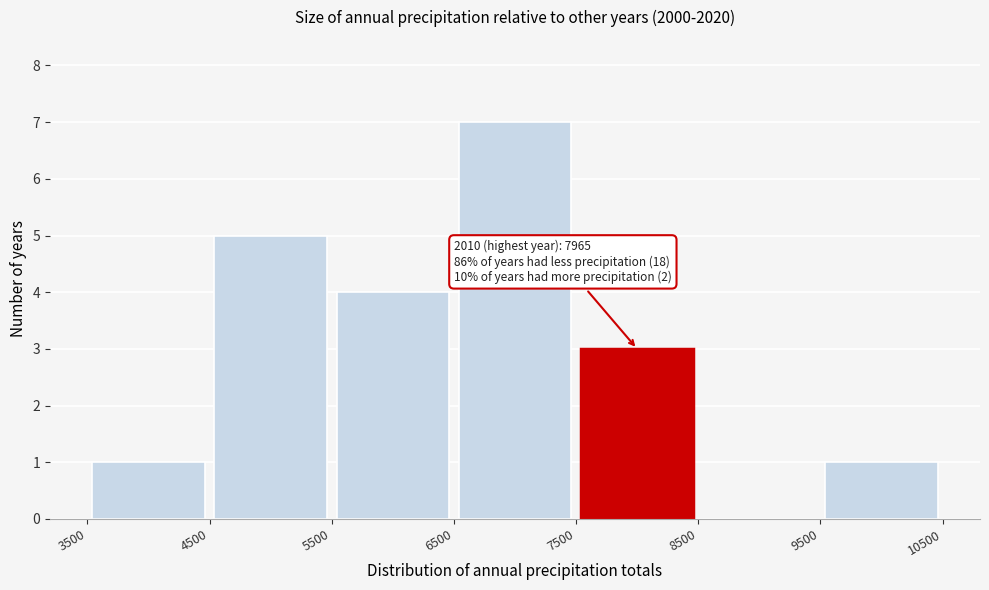

Over which range of the x-axis is the bar tallest?

6500 to 7500